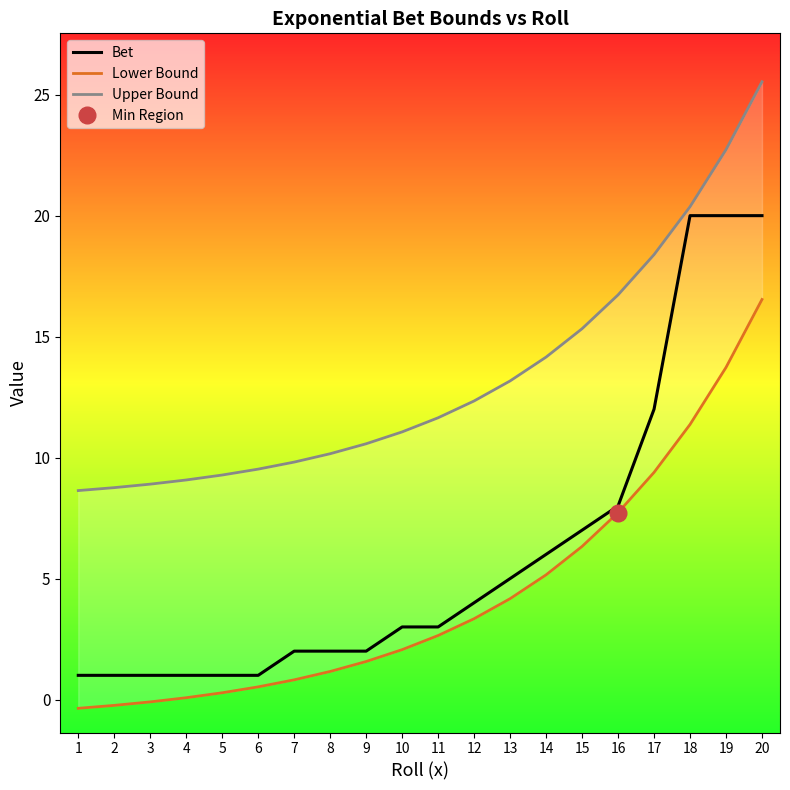

True or false: Lower Bound and Bet cross at least once.

False